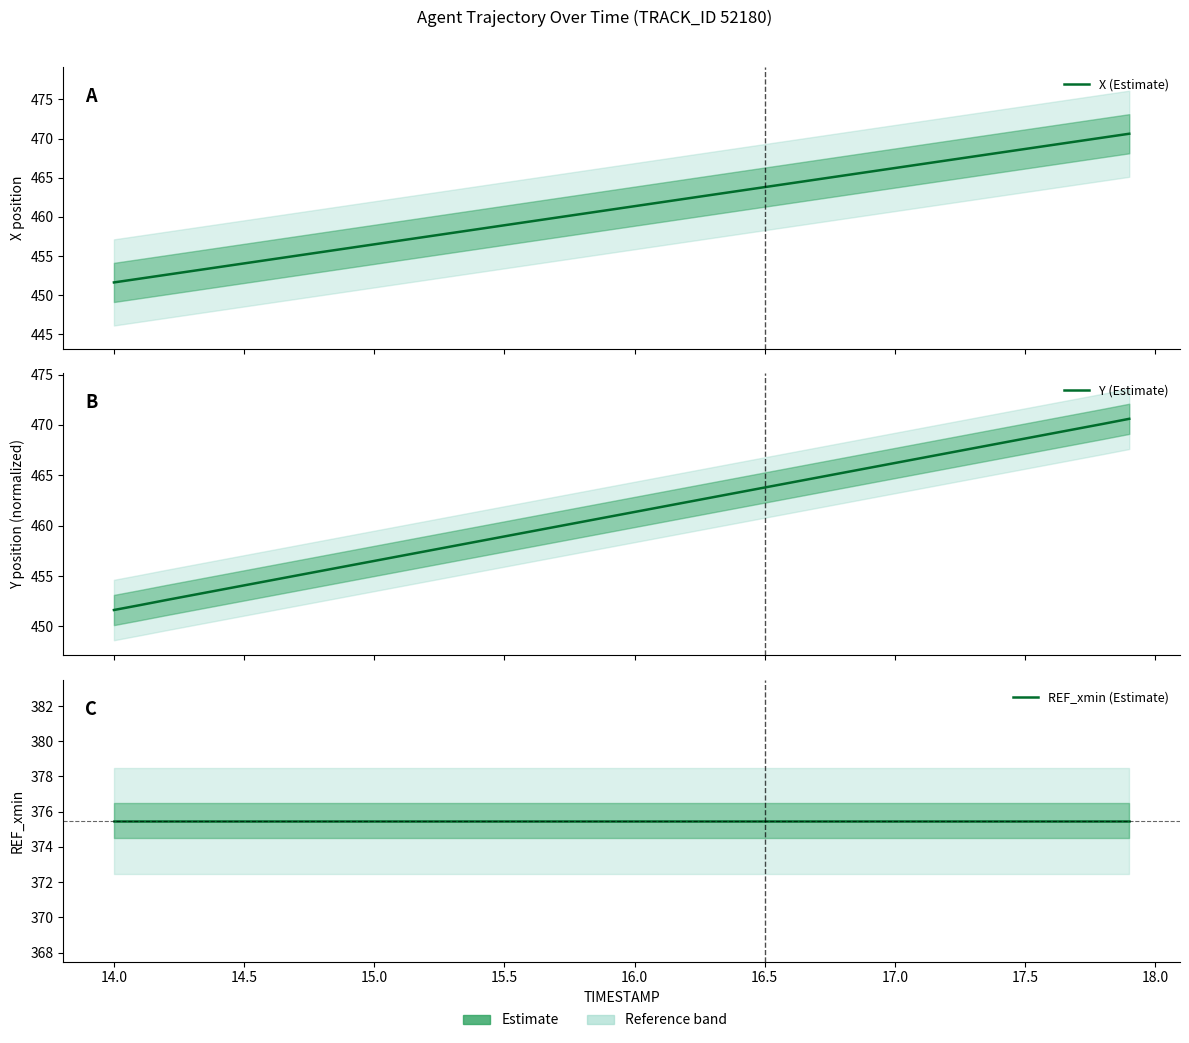

Which series has the largest total across all categories?

Y (Estimate)